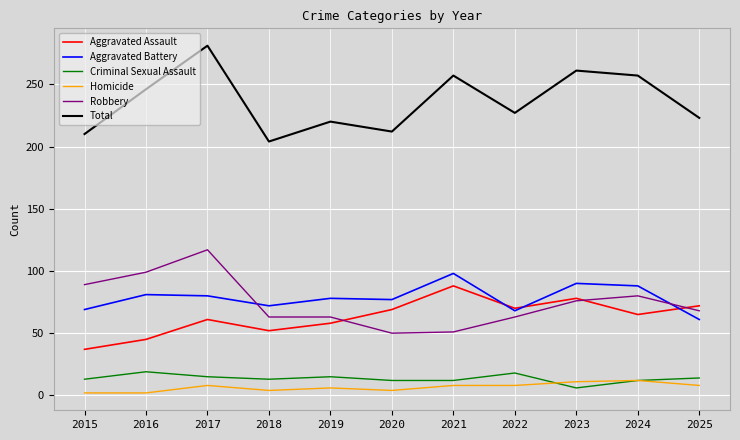

The value of Robbery at 2025 is 27. True or false?

False